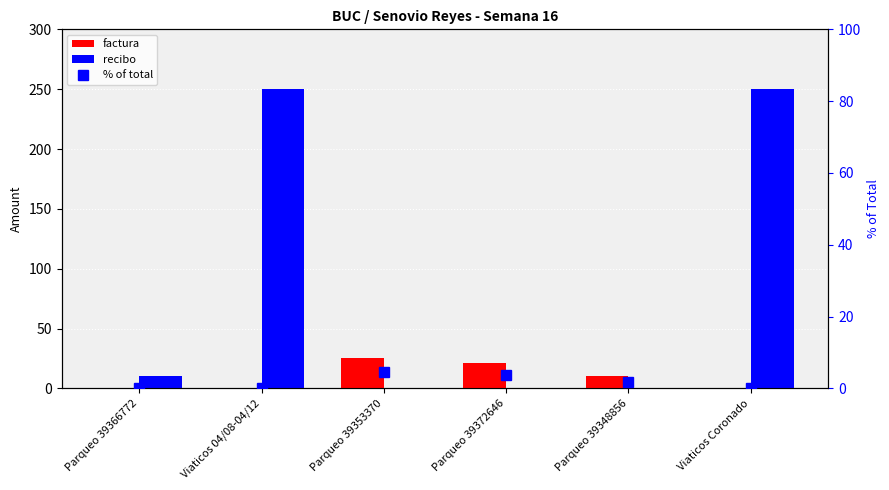

At which category is the sum across all series the highest?

Viaticos 04/08-04/12